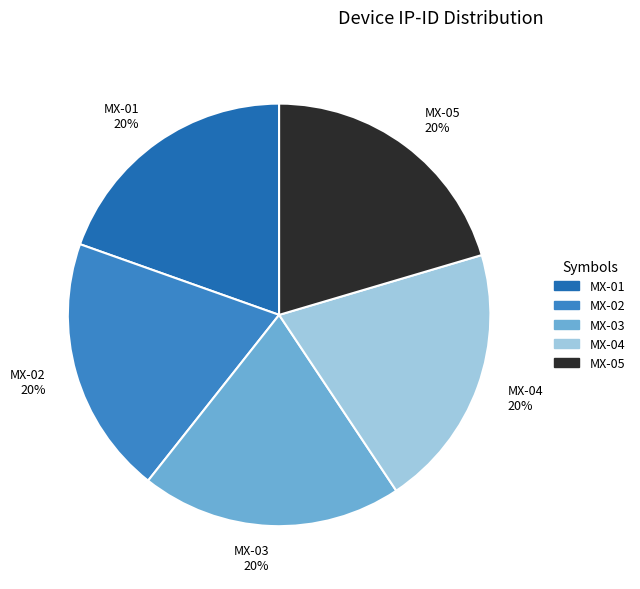

Does MX-01 account for over 50% of the chart?

No